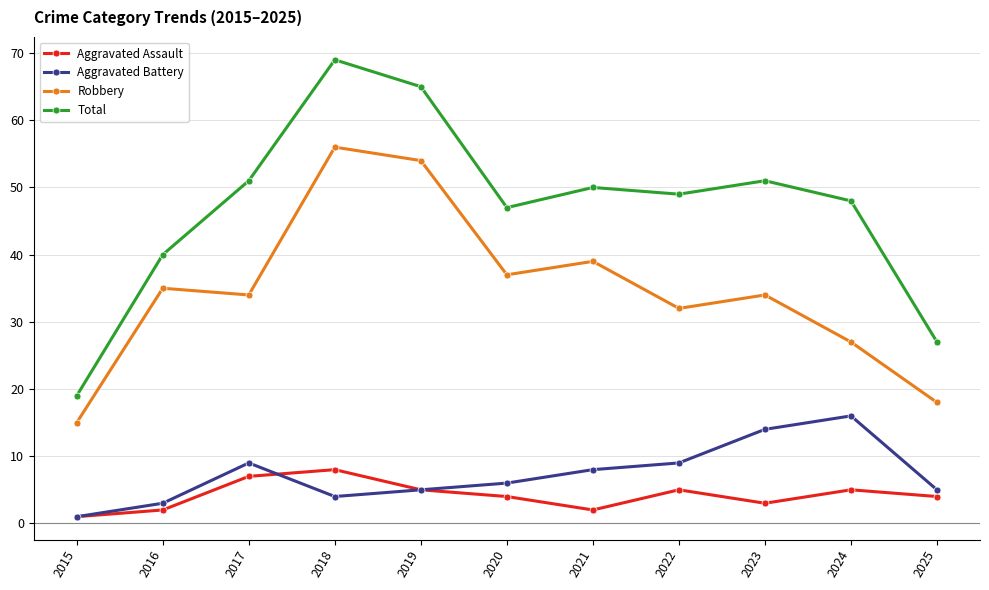

What is the difference between the Aggravated Assault values at 2018 and 2019?

3